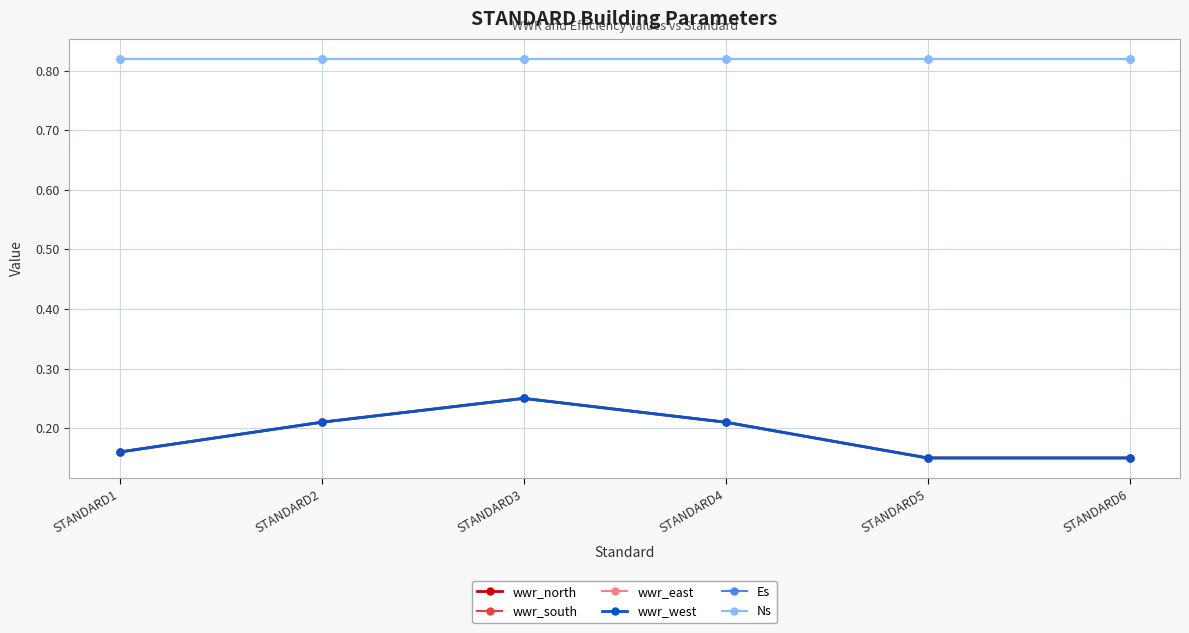

True or false: Es and wwr_west cross at least once.

False